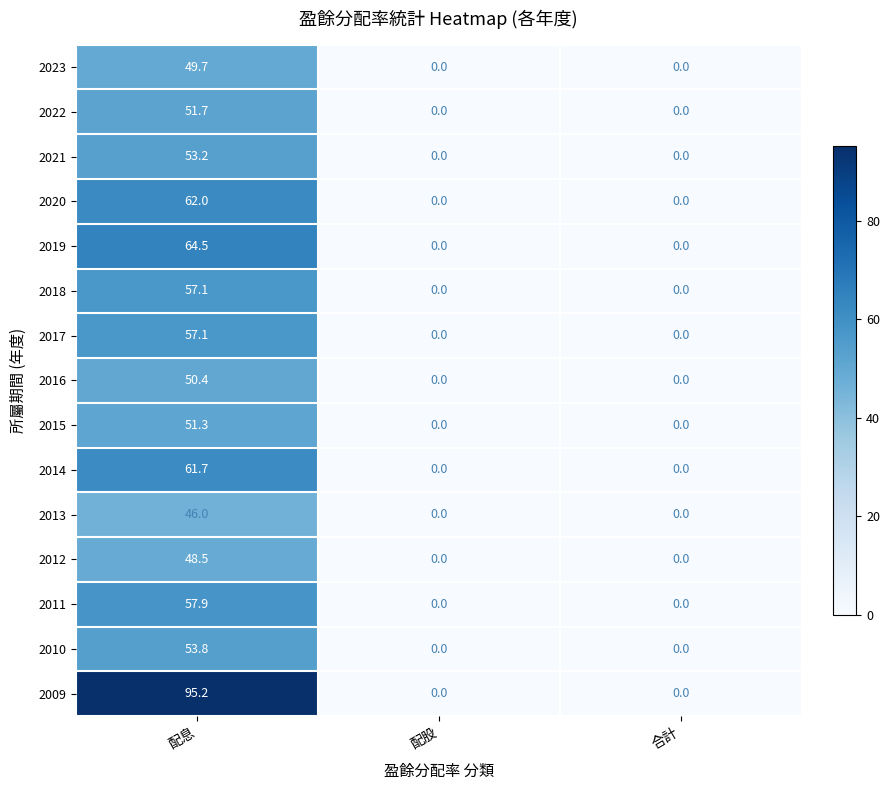

Which series has the largest range (max minus min)?

2009